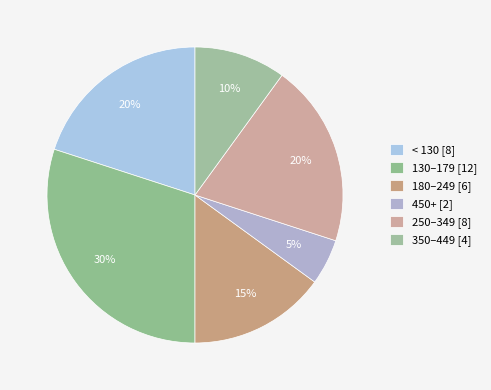

How many segments does this pie chart have?

6